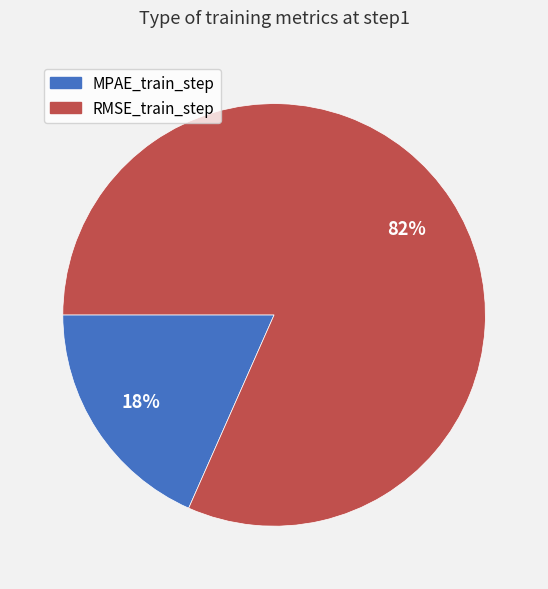

What percentage is the RMSE_train_step slice, to the nearest percent?

82%